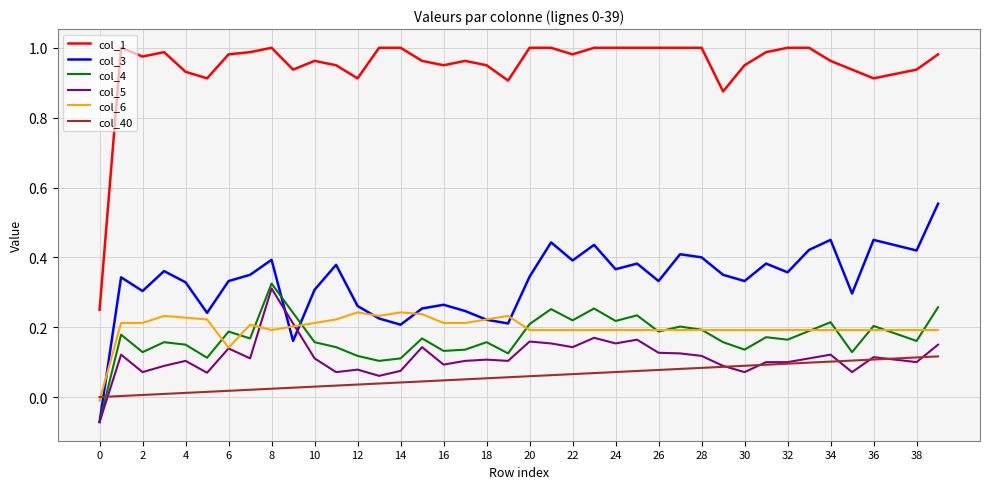

How many values in col_4 are above zero?

39